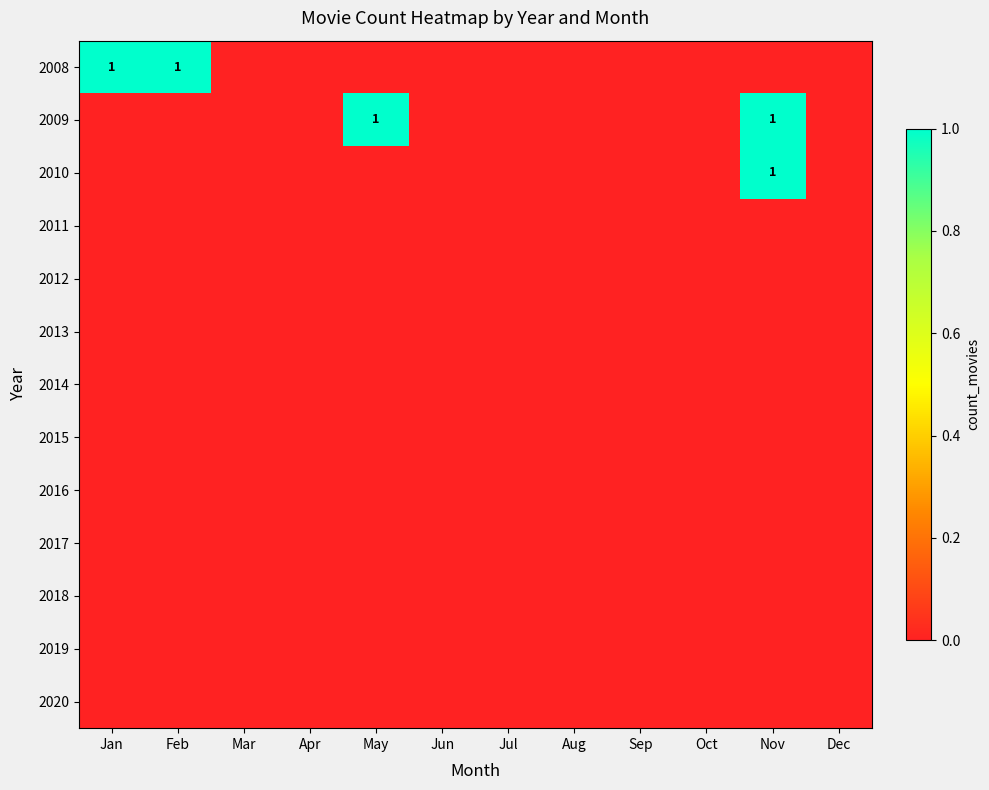

The 2008 series shows 1 at Jan. True or false?

True